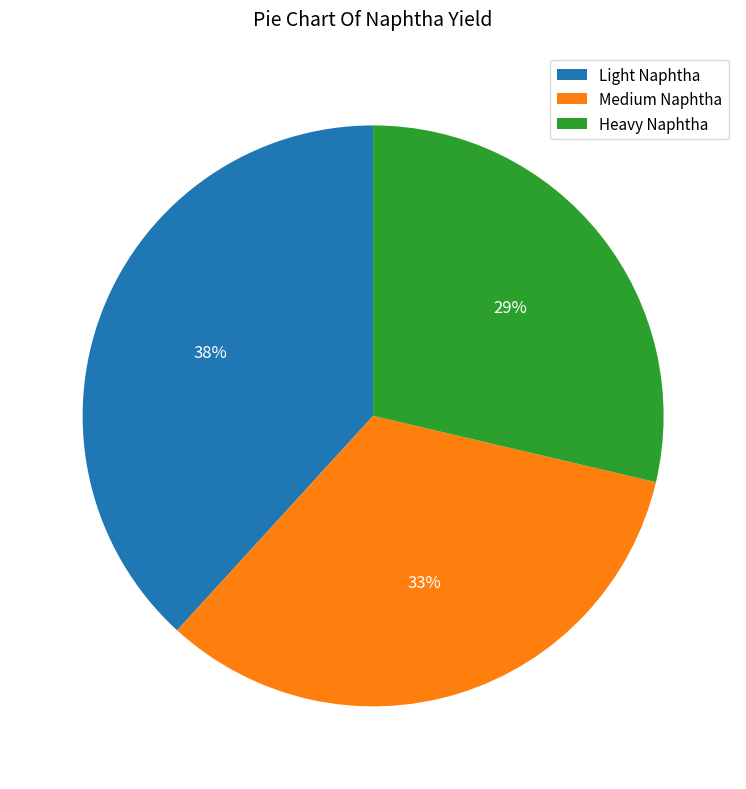

What is the largest slice in the pie chart?

Light Naphtha